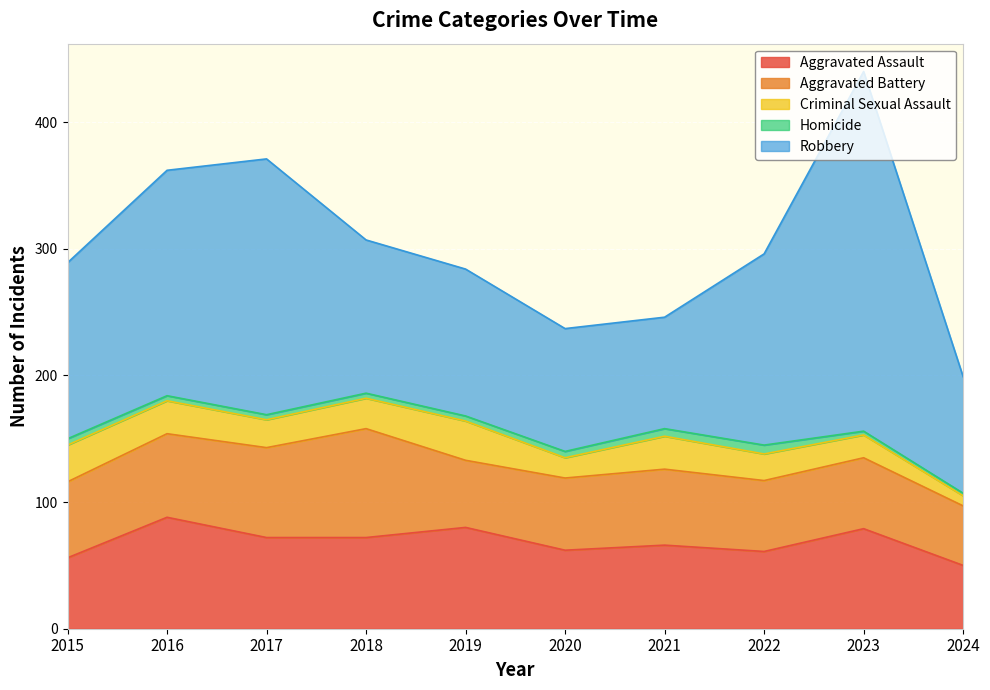

What is the total value across all series at 2016?

362